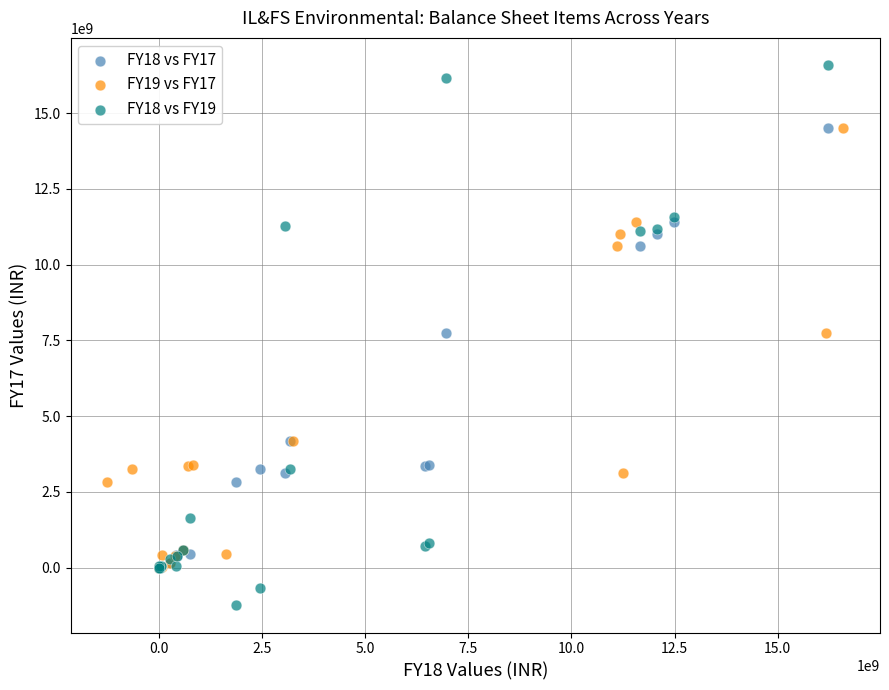

Which series reaches the minimum Y coordinate?

FY18 vs FY19